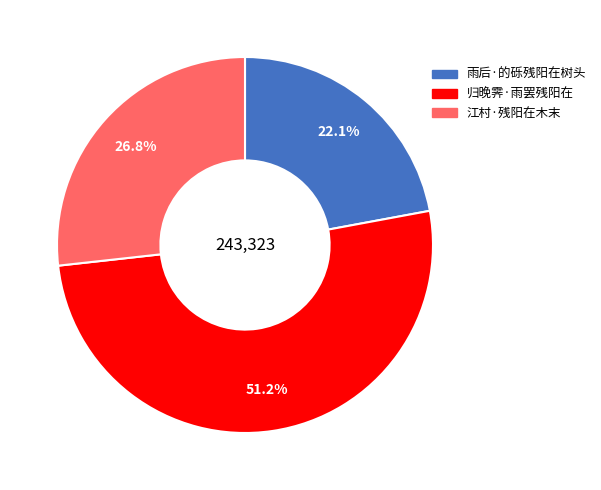

The 江村·残阳在木末 slice represents 13% of the pie. True or false?

False